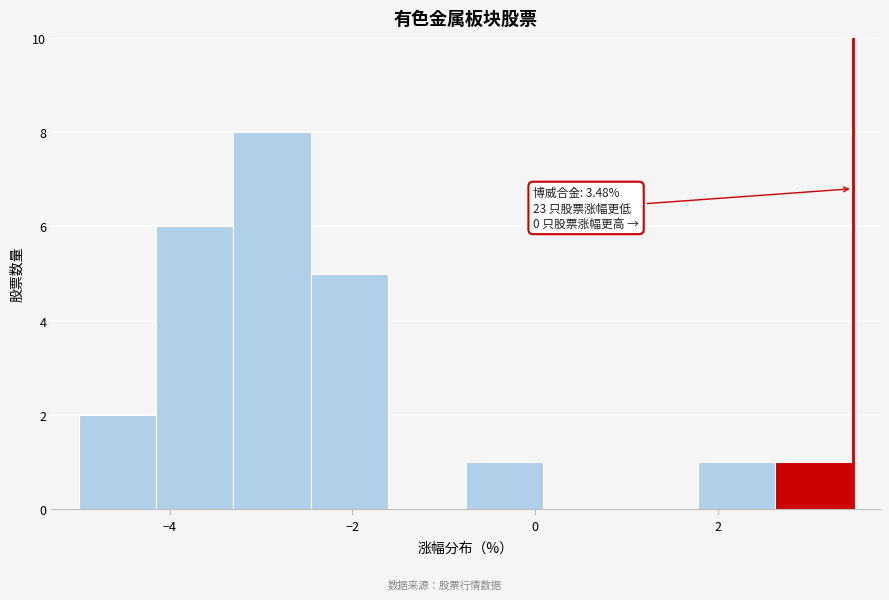

Which range on the x-axis has the tallest bar?

-3.4 to -2.4